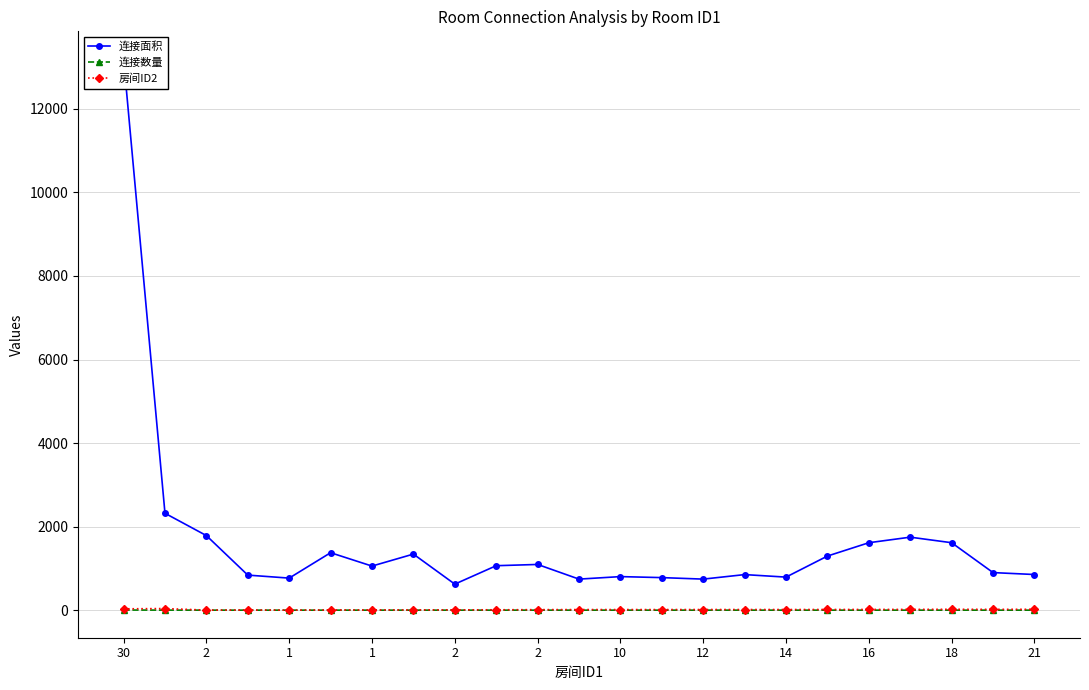

How many distinct data groups are displayed?

3